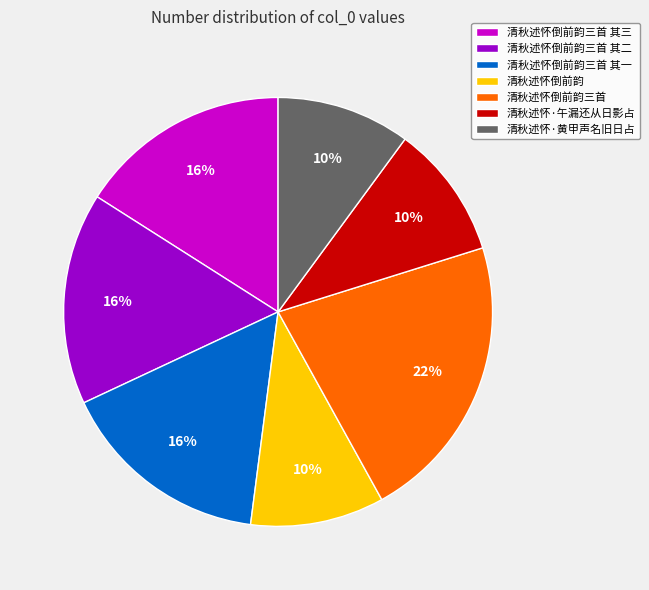

To the nearest percent, what percentage of the pie is 清秋述怀倒前韵三首 其二?

16%